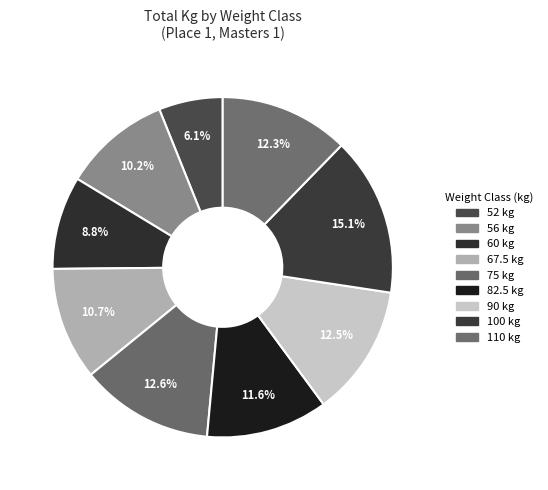

Between 100 and 60, which is larger?

100